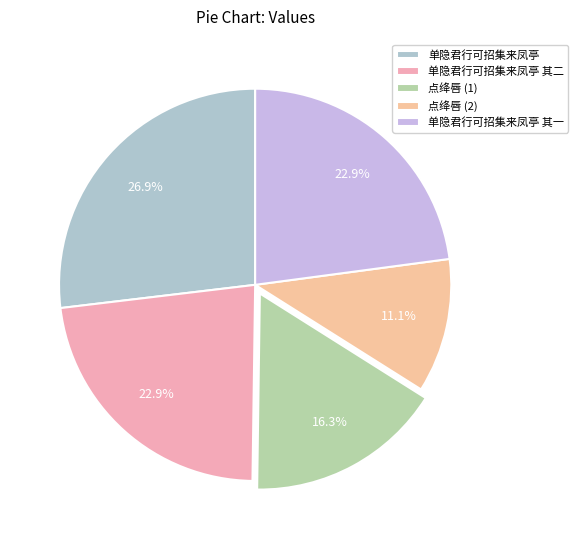

What is the smallest slice in the pie chart?

点绛唇 (2)